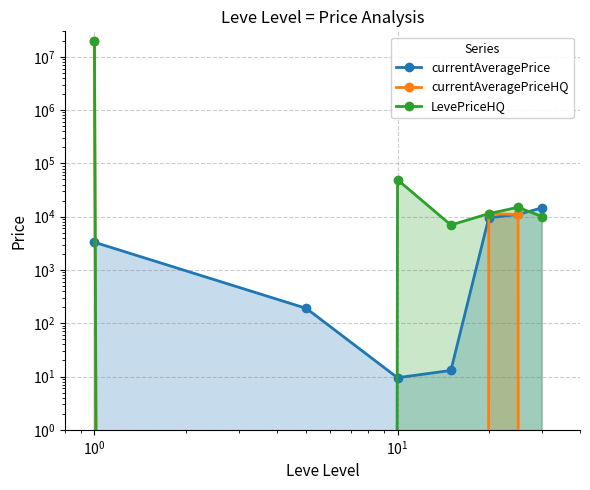

What are all the series names shown in the legend?

currentAveragePrice, currentAveragePriceHQ, LevePriceHQ